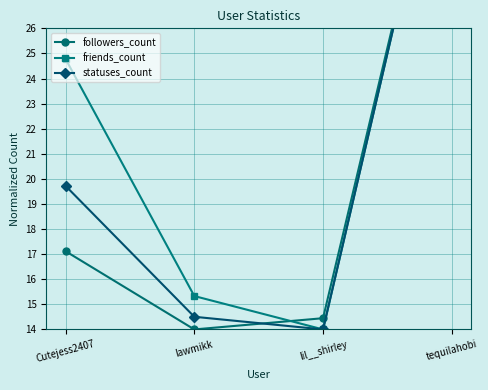

Is it true that statuses_count equals 36.0 at tequilahobi?

True